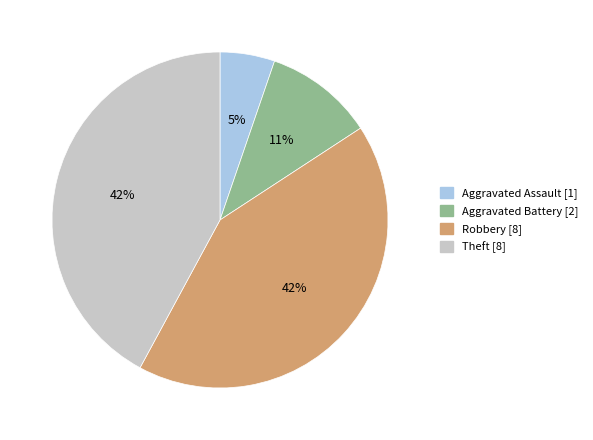

Count the number of slices in the pie.

4